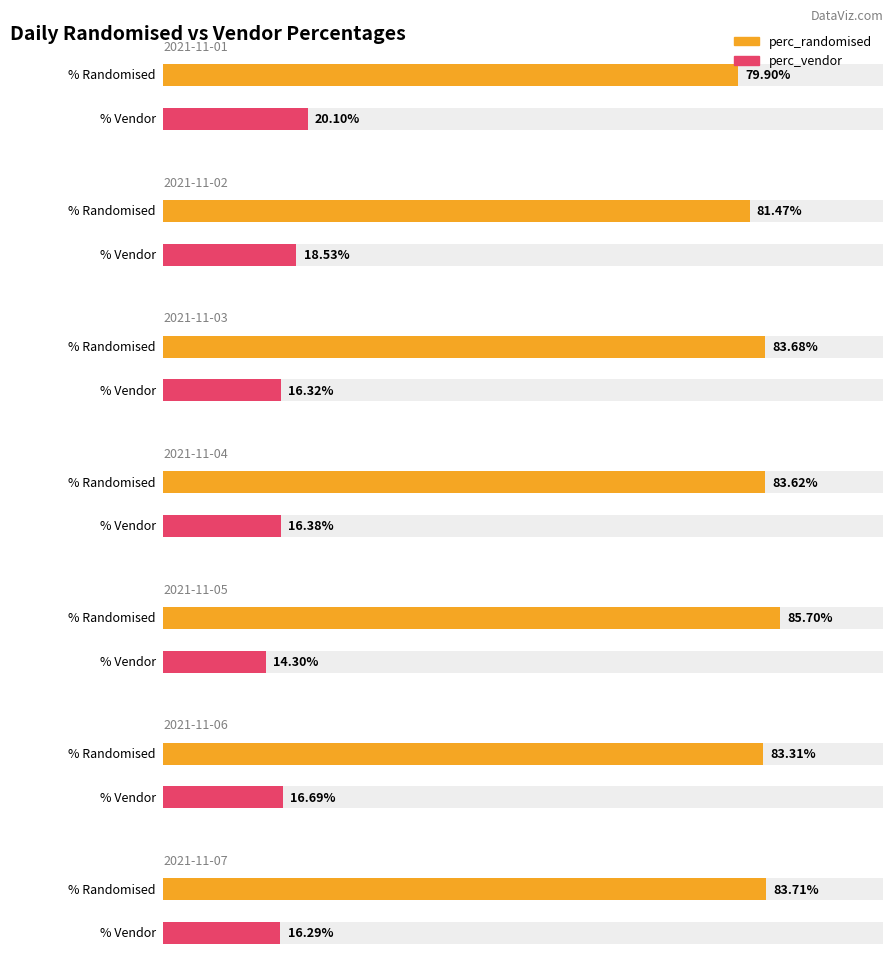

Is it true that perc_randomised equals 0.8 at 2021-11-01?

True